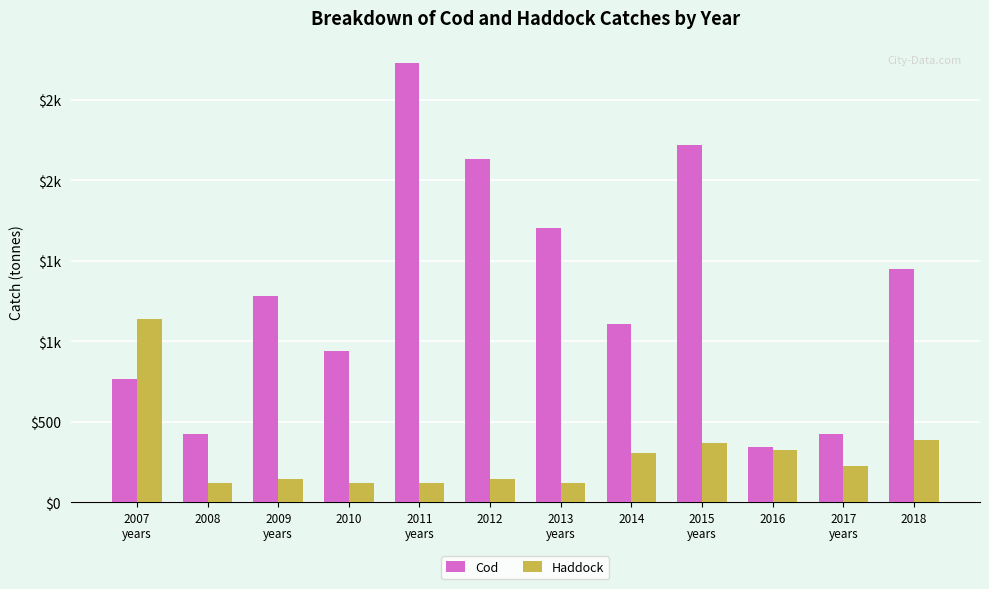

List the series in order of their overall mean, highest first.

Cod, Haddock